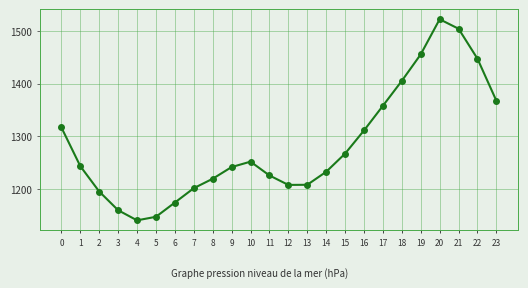

What is the ratio of the value at 13 to the value at 22?

0.8